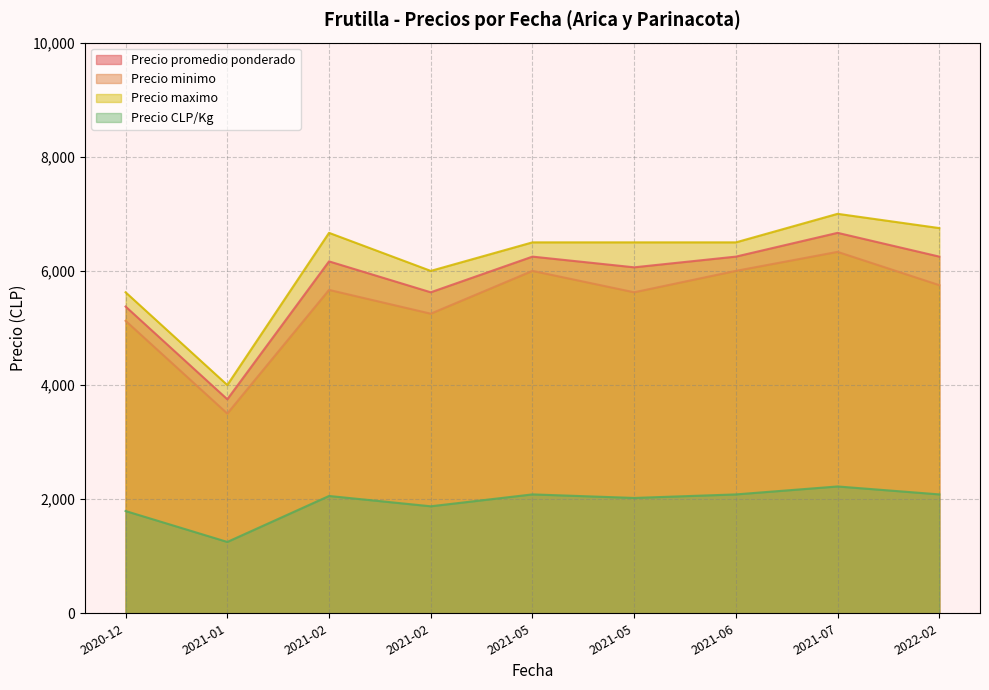

The Precio promedio ponderado series shows 6250 at 2021-05-06. True or false?

True